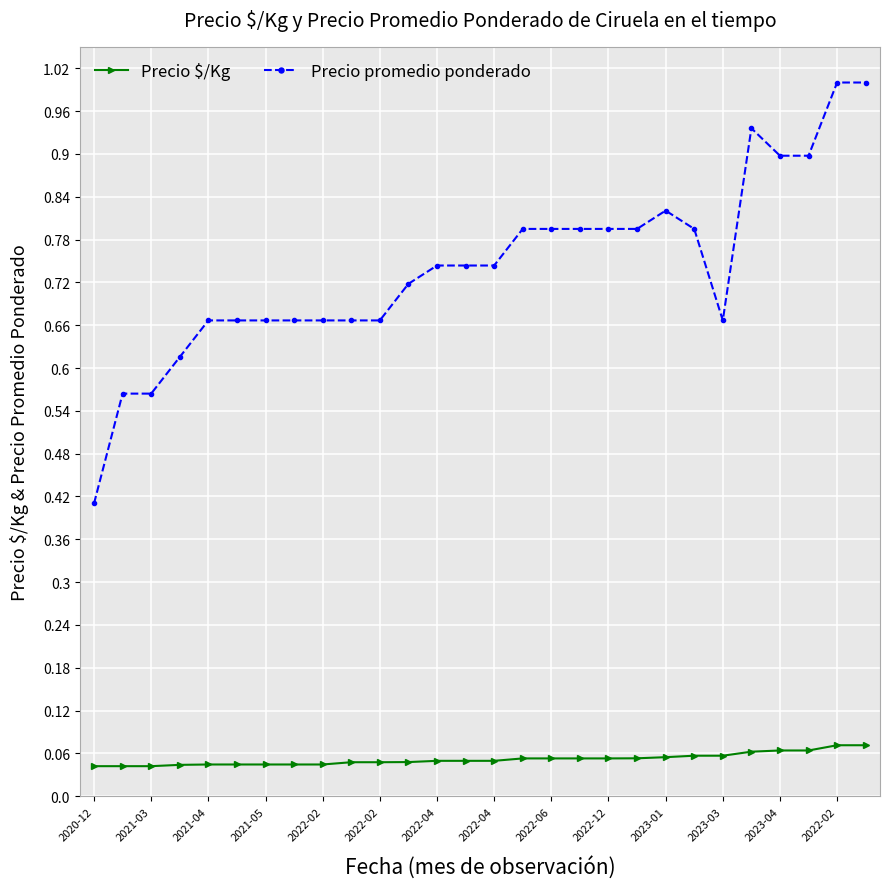

Which series has the widest spread of values?

Precio promedio ponderado